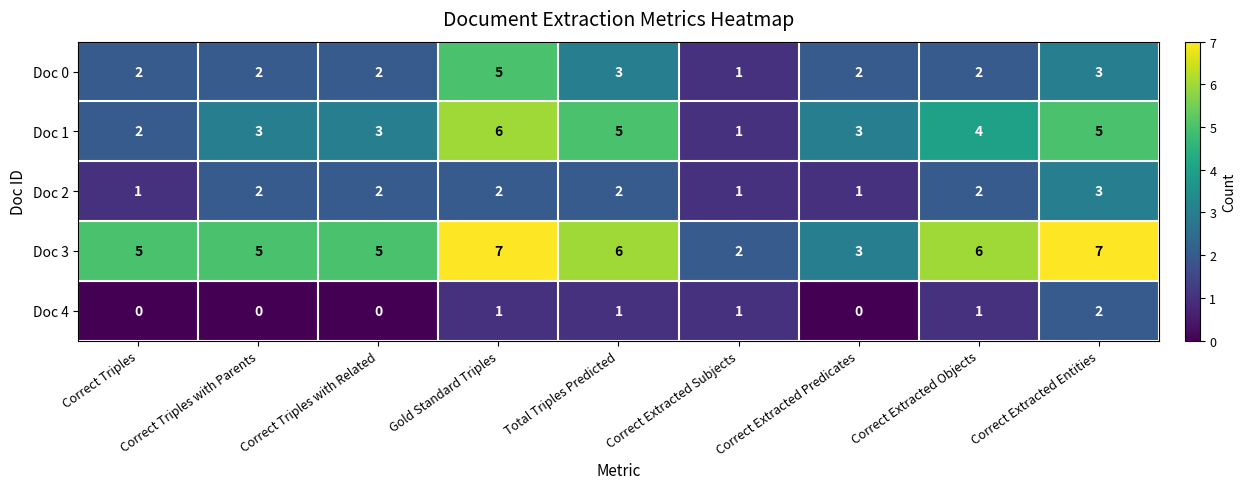

How many Doc 2 values are between 1 and 2?

8